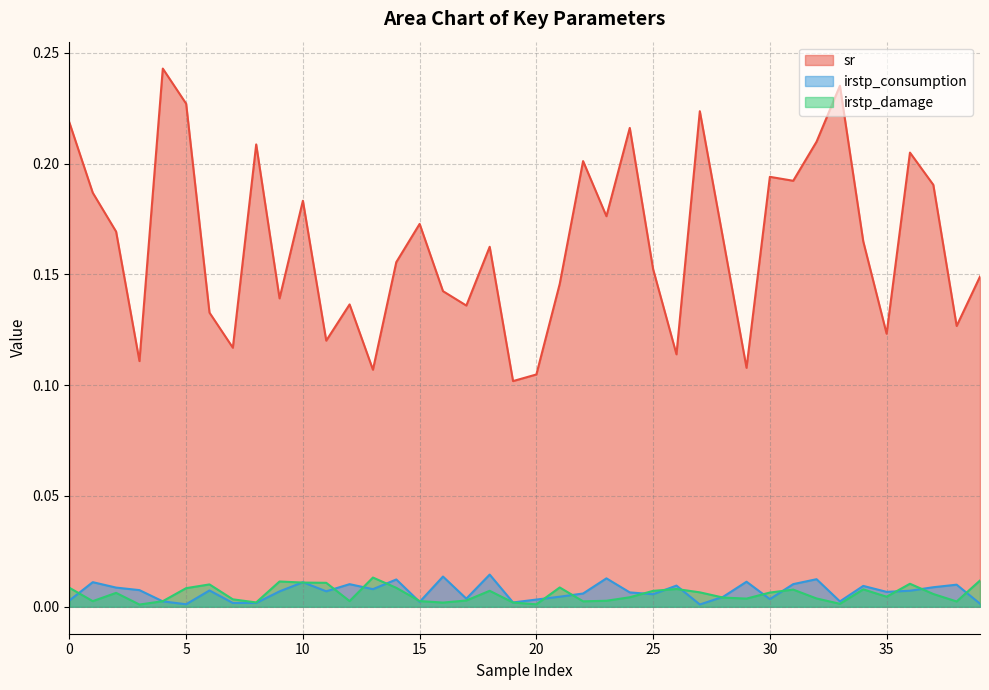

True or false: irstp_damage has more than 0 points higher than both neighbors.

True